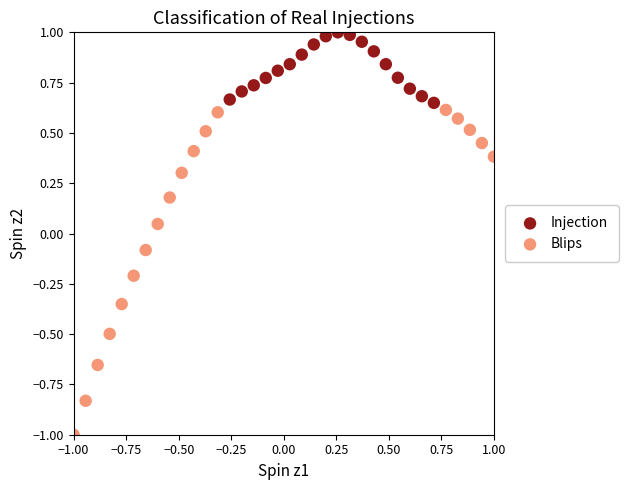

Which series reaches the minimum Y coordinate?

Blips